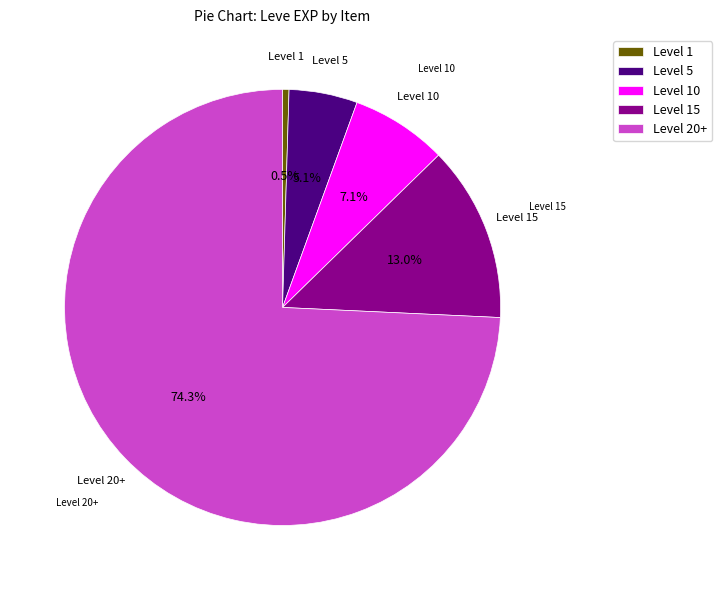

Which slice is the largest?

Level 20+